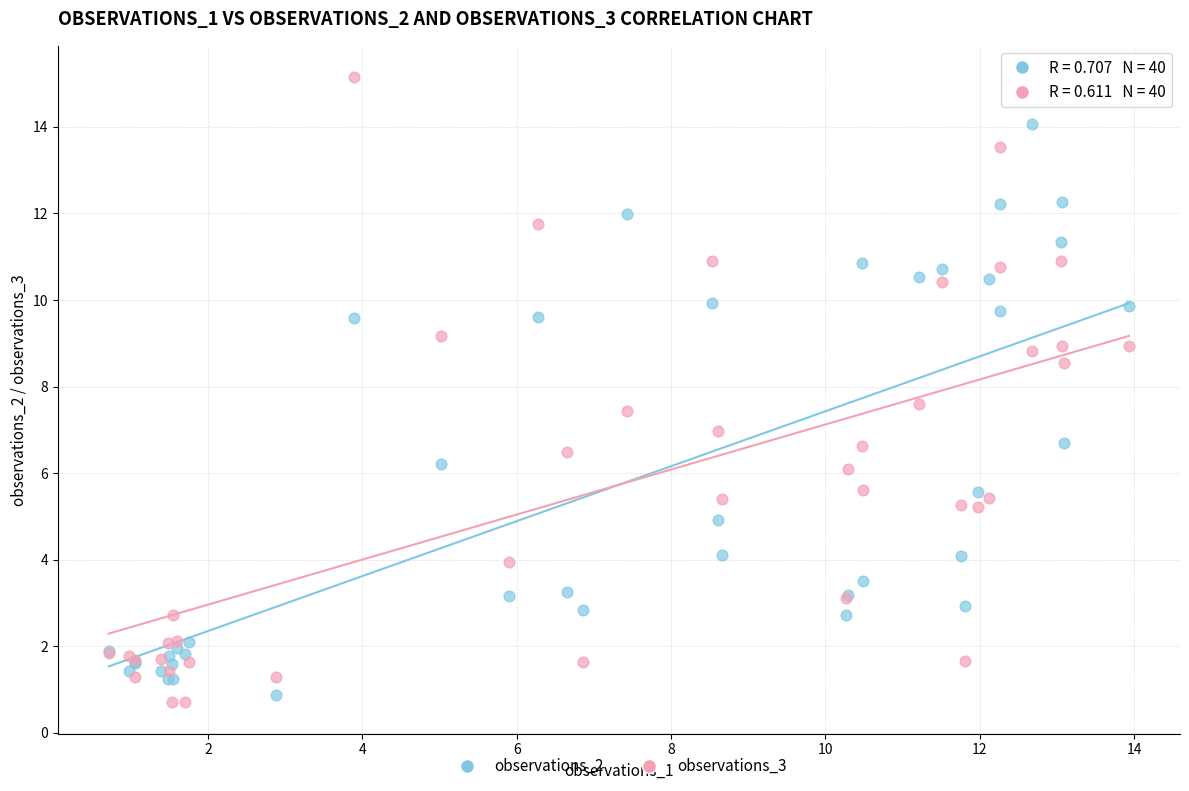

What are all the series names shown in the legend?

observations_2, observations_3